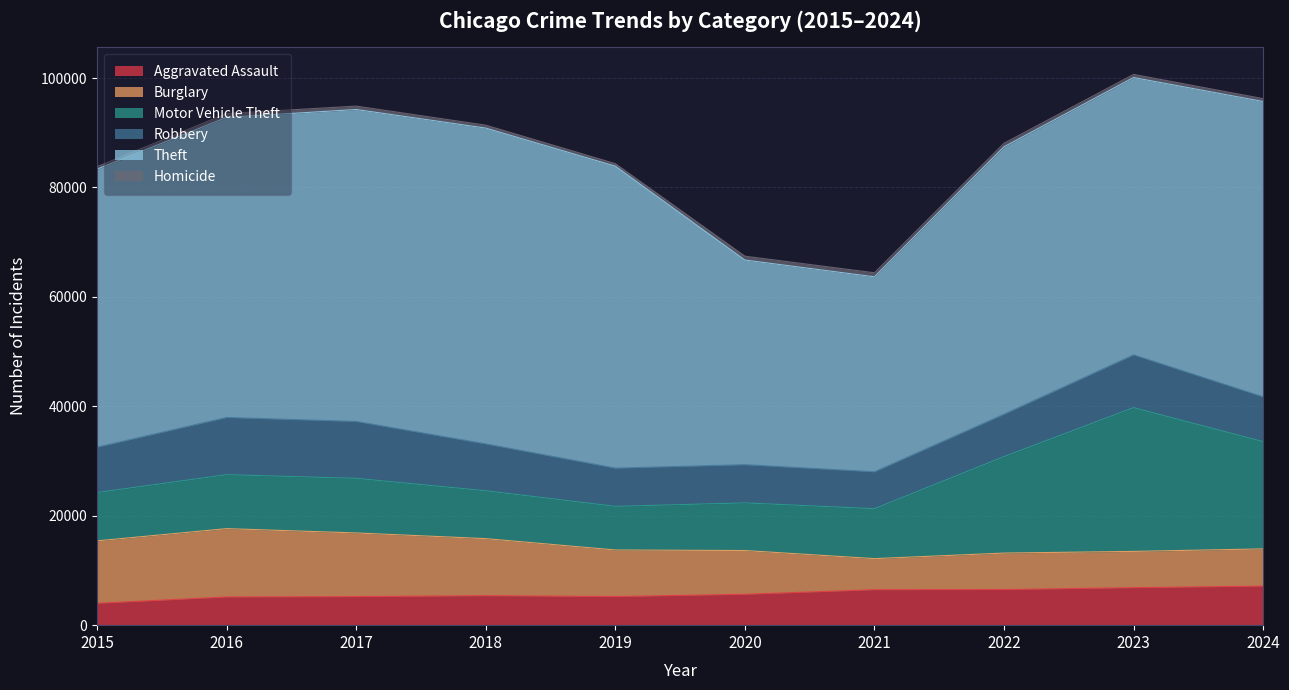

Reading left to right, extract all data points from this chart.

Aggravated Assault: 2015=4005	2016=5162	2017=5225	2018=5392	2019=5237	2020=5648	2021=6484	2022=6517	2023=6860	2024=7149
Burglary: 2015=11408	2016=12485	2017=11633	2018=10428	2019=8506	2020=7996	2021=5680	2022=6663	2023=6624	2024=6797
Motor Vehicle Theft: 2015=8831	2016=9862	2017=9979	2018=8747	2019=7975	2020=8706	2021=9125	2022=17632	2023=26278	2024=19598
Robbery: 2015=8306	2016=10465	2017=10408	2018=8576	2019=6998	2020=6995	2021=6758	2022=7757	2023=9656	2024=8192
Theft: 2015=50809	2016=54846	2017=57010	2018=57716	2019=55185	2020=37393	2021=35628	2022=48868	2023=50679	2024=53980
Homicide: 2015=444	2016=702	2017=619	2018=530	2019=456	2020=707	2021=733	2022=646	2023=574	2024=524